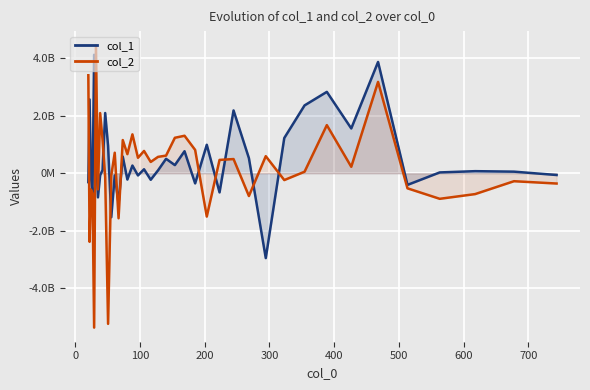

Is the value of col_2 at 28 greater than the value of col_1 at 17?

No